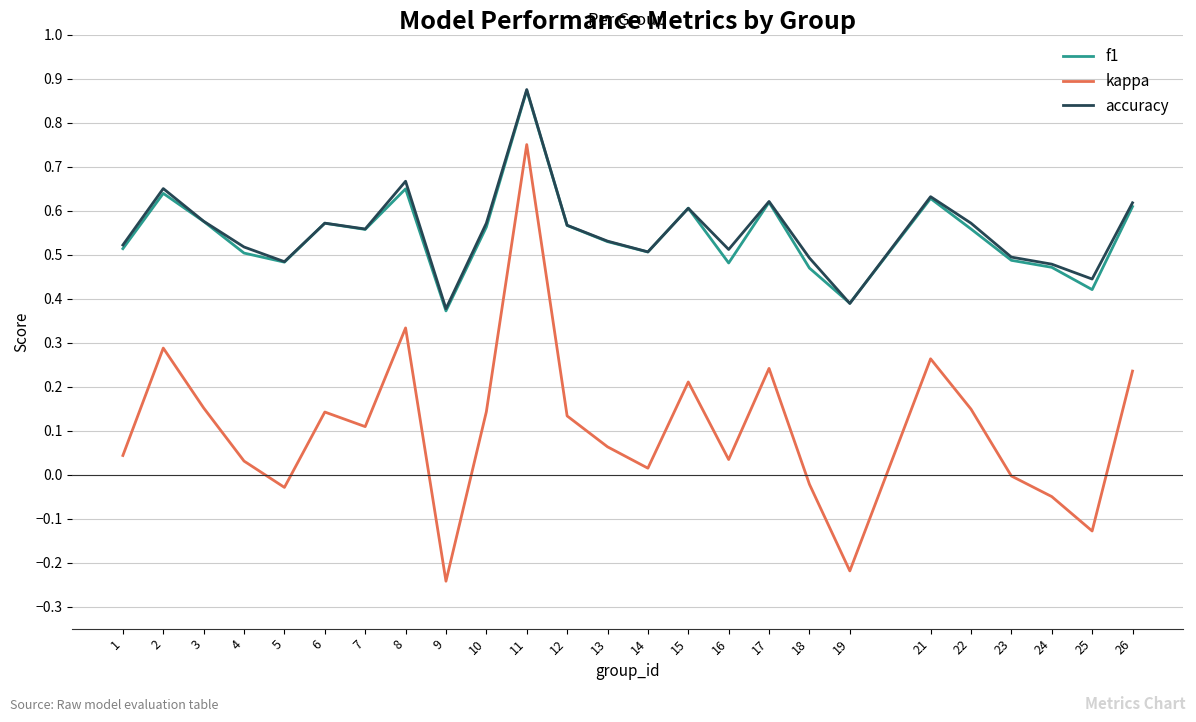

At which label does kappa first exceed 0?

1